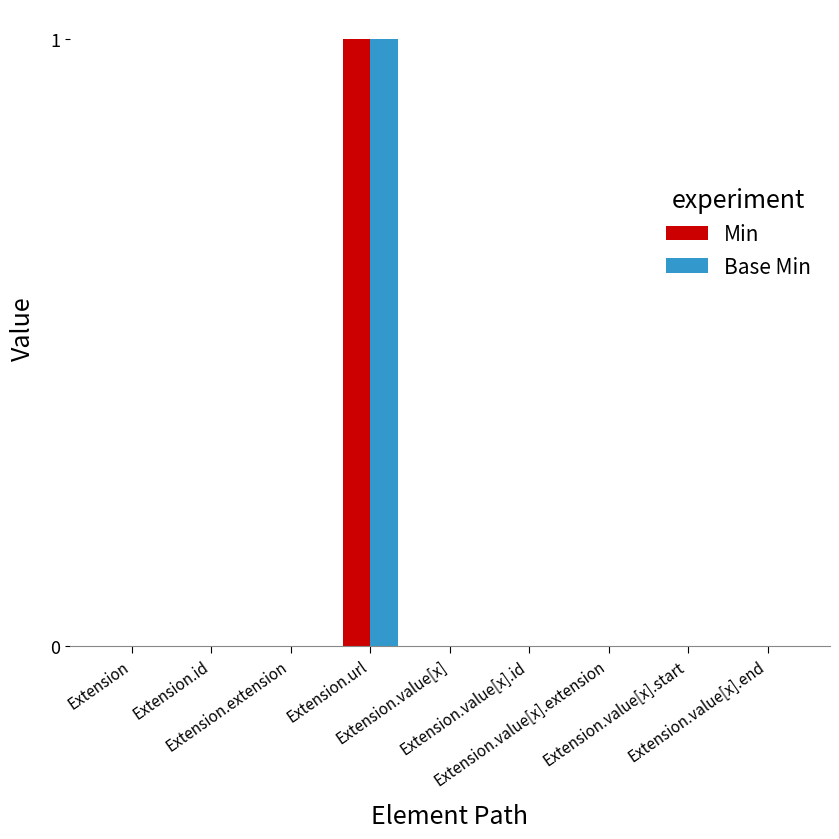

Are the bars horizontal?

No